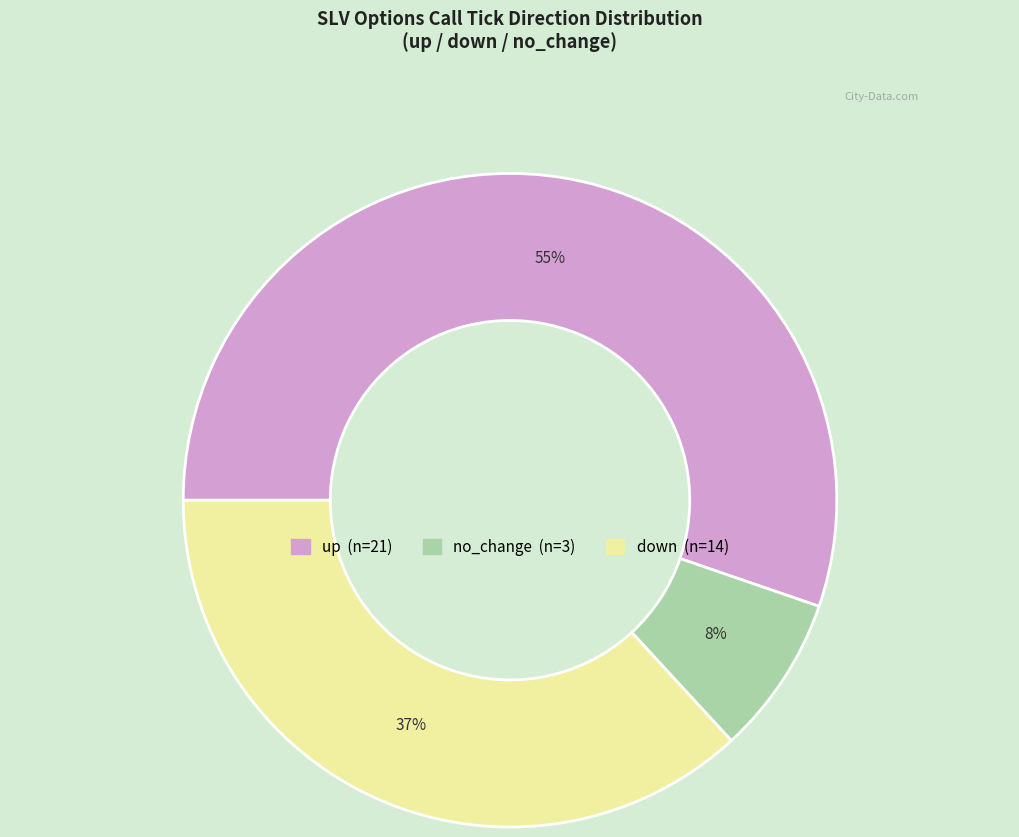

To the nearest percent, what is the difference between the largest and smallest slice percentages?

47%